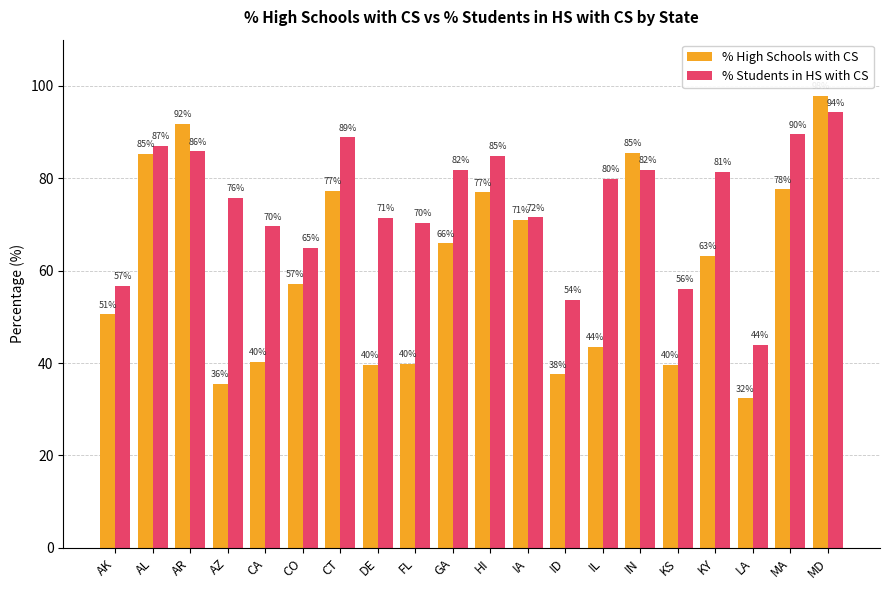

Between CA and MA, which series saw the biggest shift?

% High Schools with CS